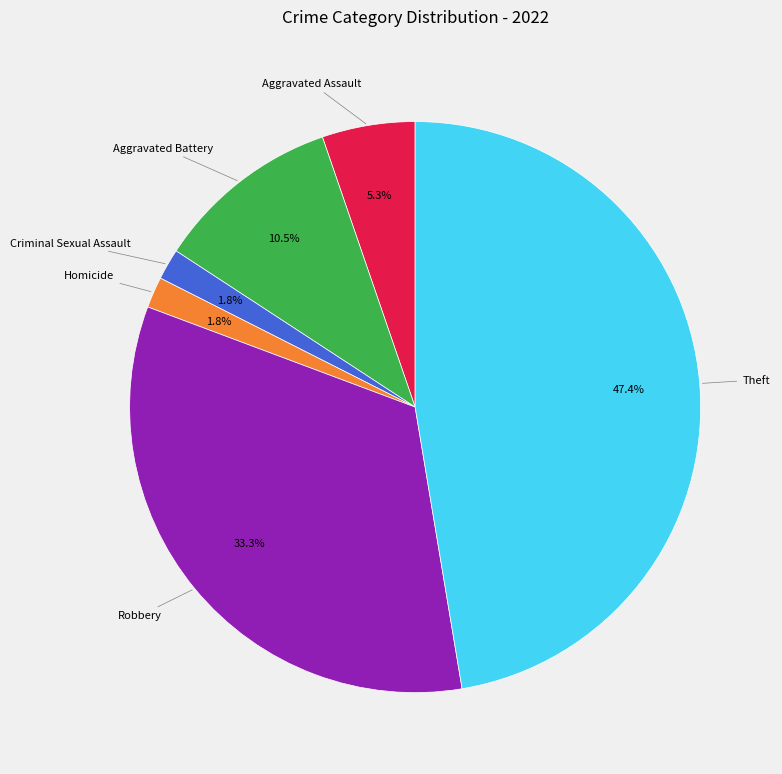

Is there any slice that represents more than half of the pie?

No